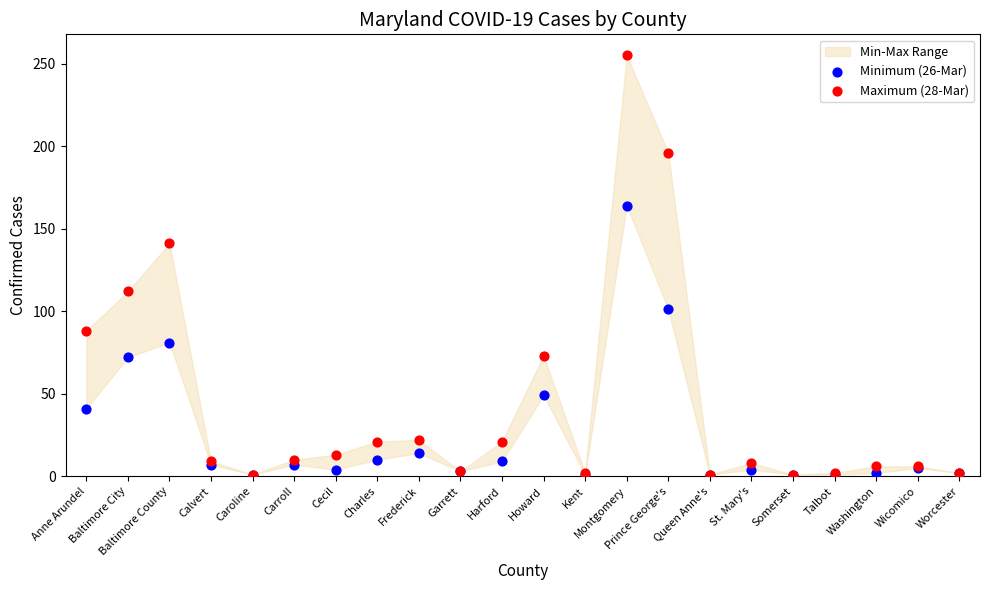

Across all series, what Y value is closest to 128?

141